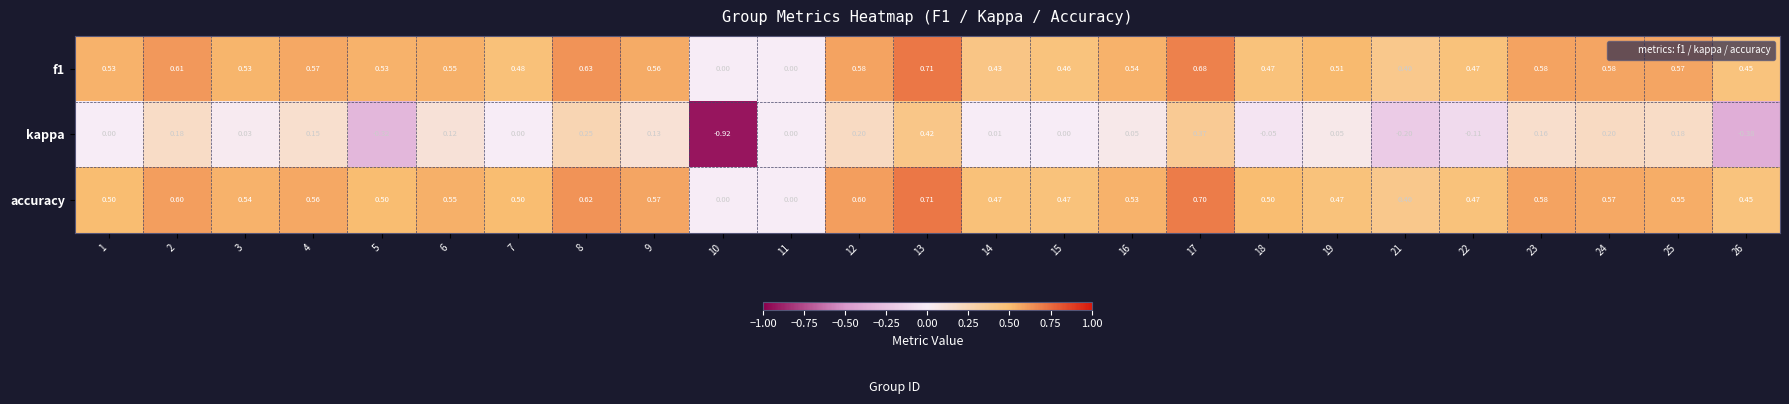

Which series has the largest range (max minus min)?

kappa